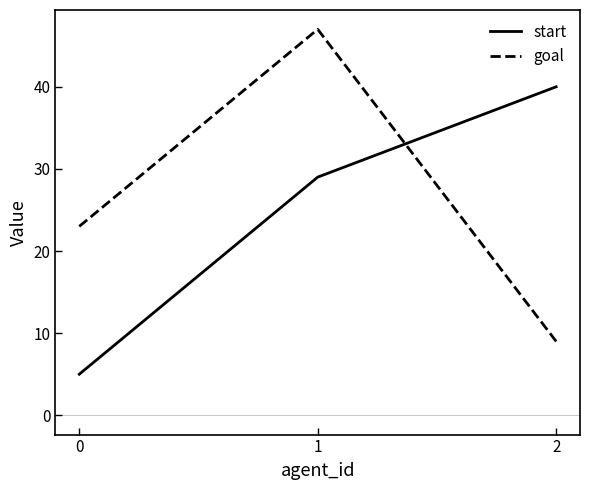

Reading left to right, what are all the values shown in this chart?

start: 0=5	1=29	2=40
goal: 0=23	1=47	2=9